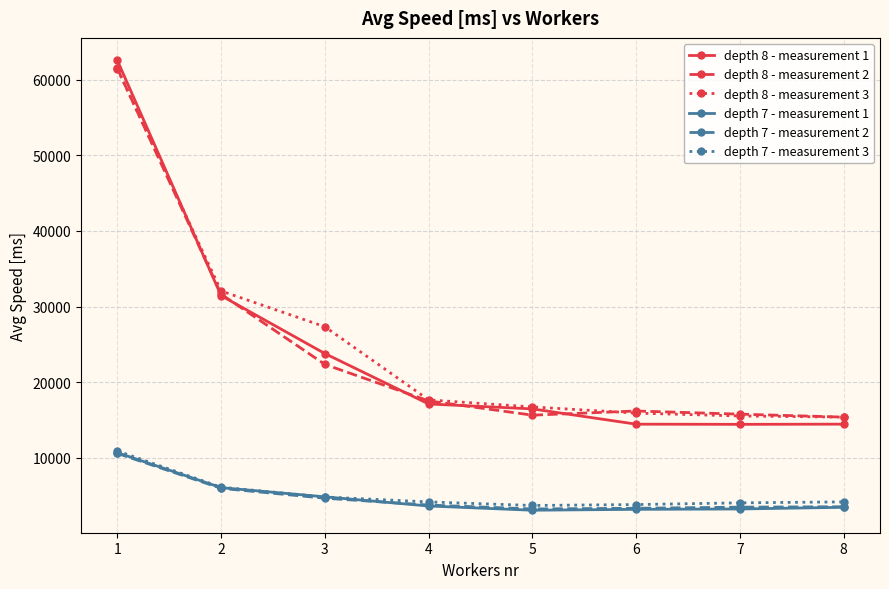

What is the difference between the highest and lowest values at 3?

22687